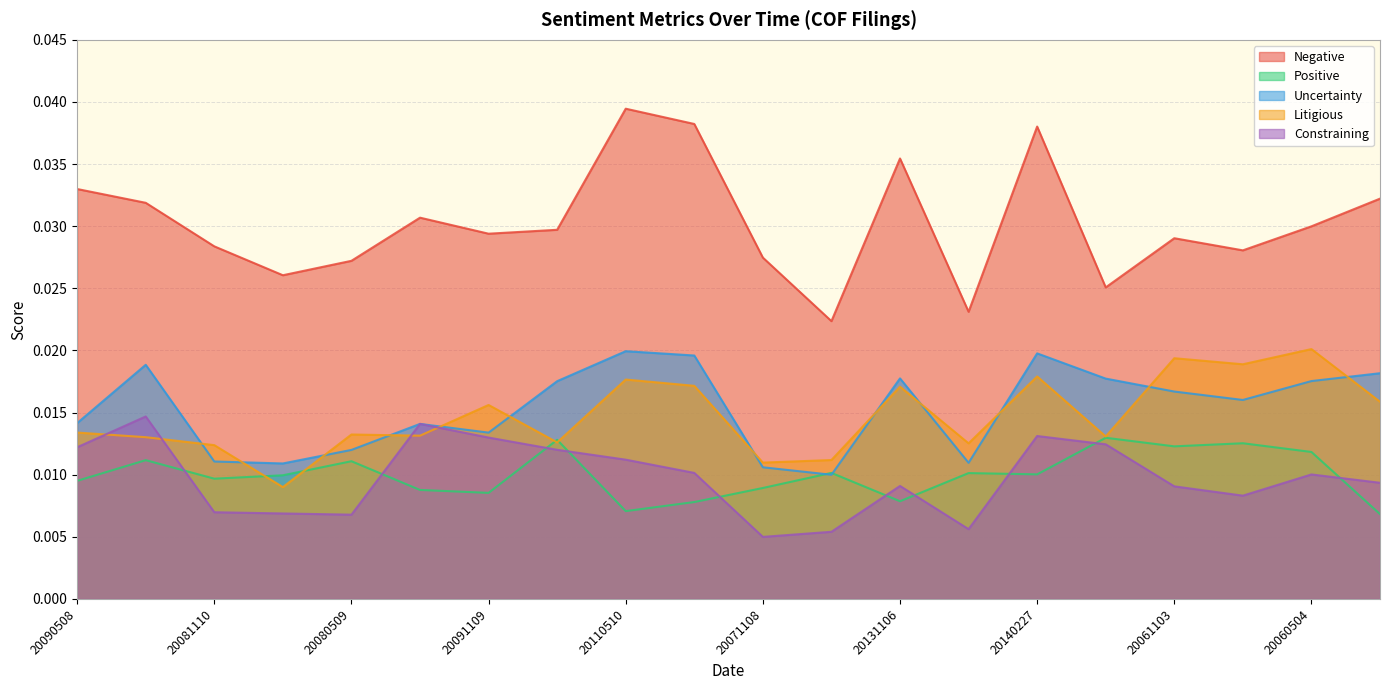

Which series has the largest total across all categories?

Negative